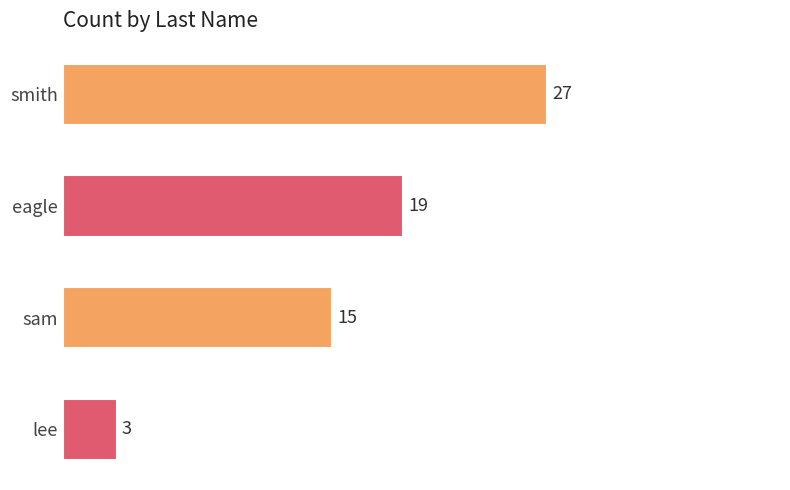

Rank the categories by value from lowest to highest.

lee, sam, eagle, smith